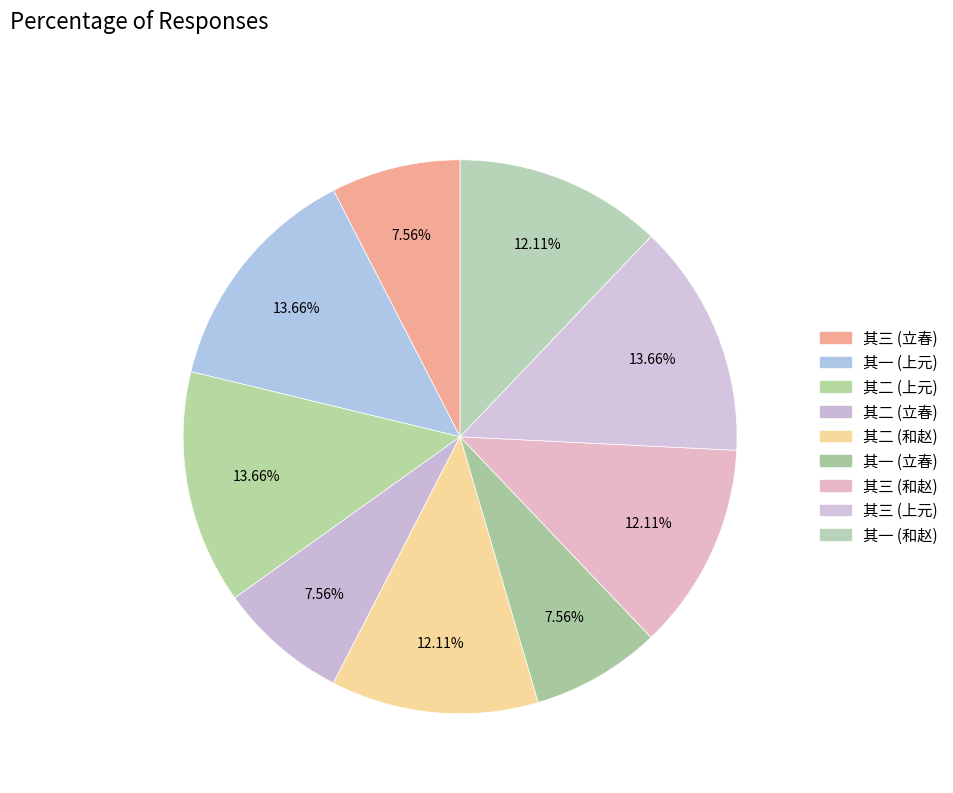

How many slices are in this pie chart?

9